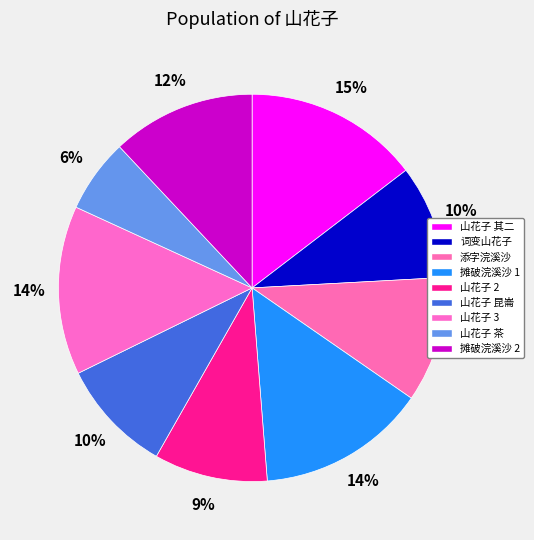

How many slices are in this pie chart?

9